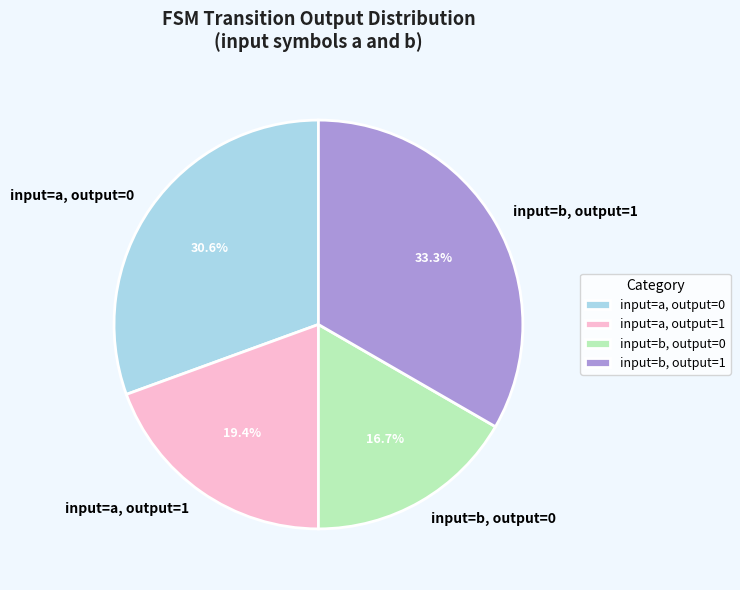

Is there any slice that represents more than half of the pie?

No